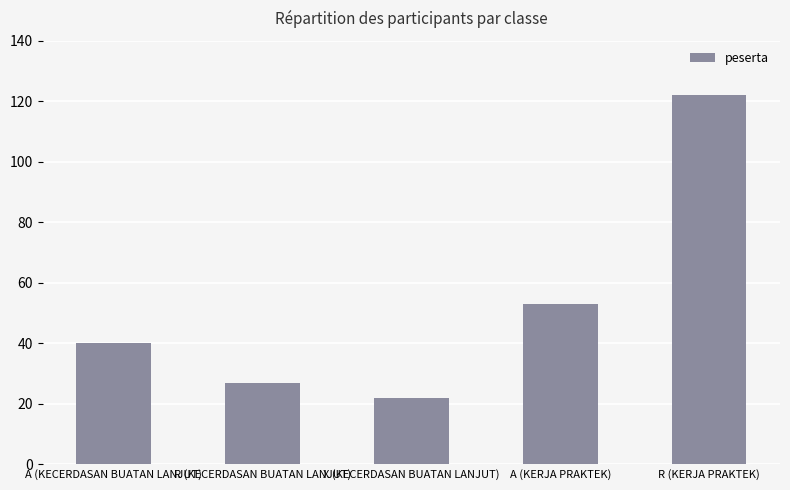

Where is the data nearest to the value 72?

A (KERJA PRAKTEK)